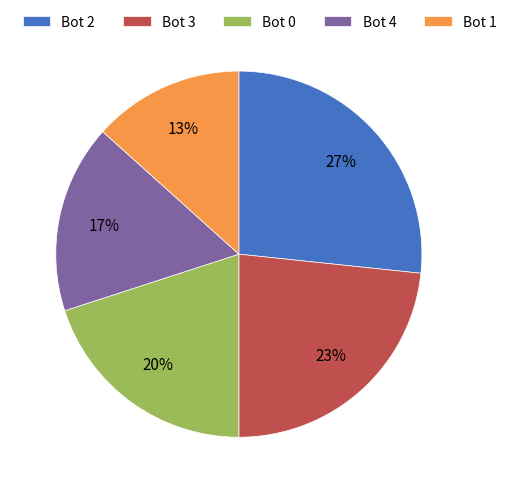

Combined, do Bot 1 and Bot 2 account for over 50%?

No